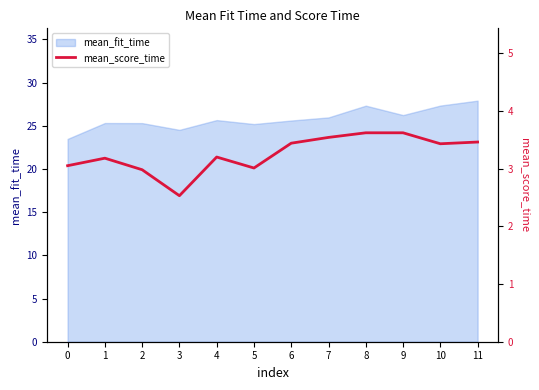

Which has a higher value, 3 or 10?

10